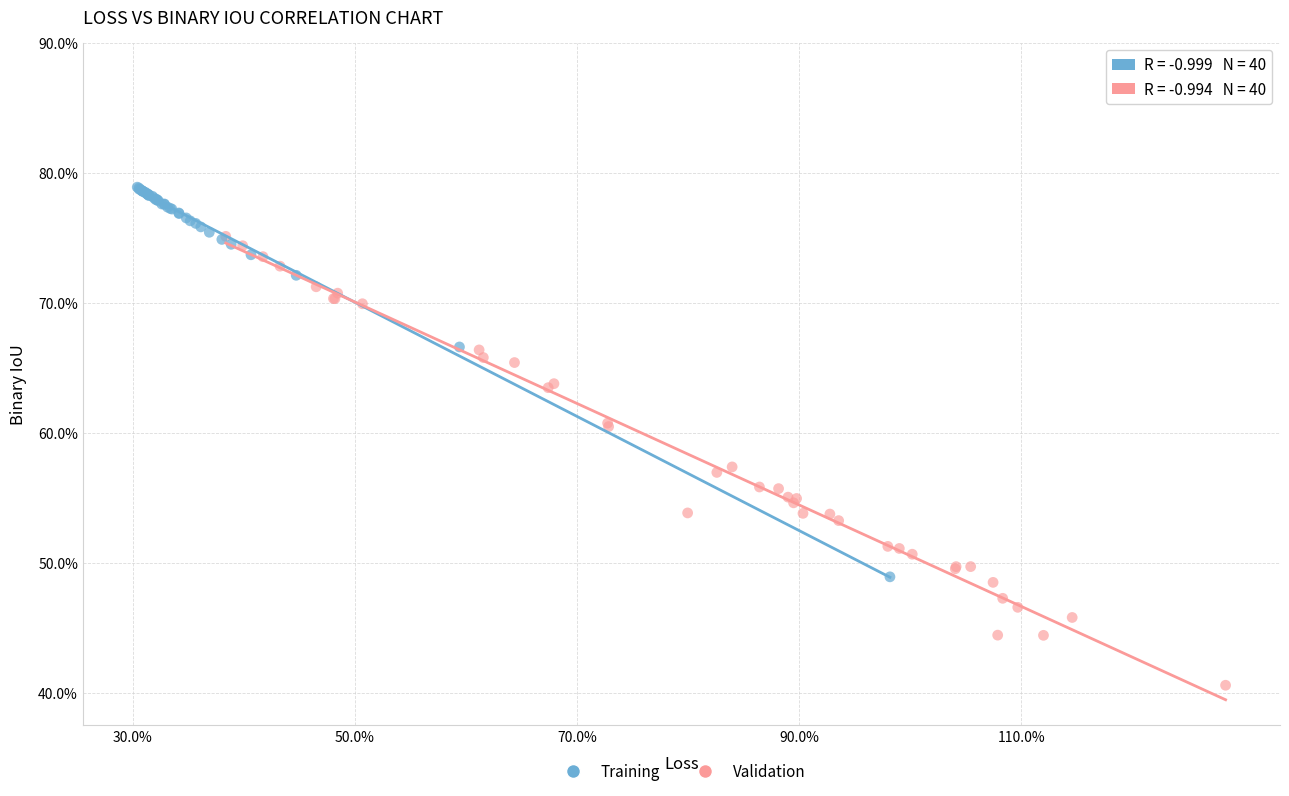

What are all the series names shown in the legend?

Training, Validation